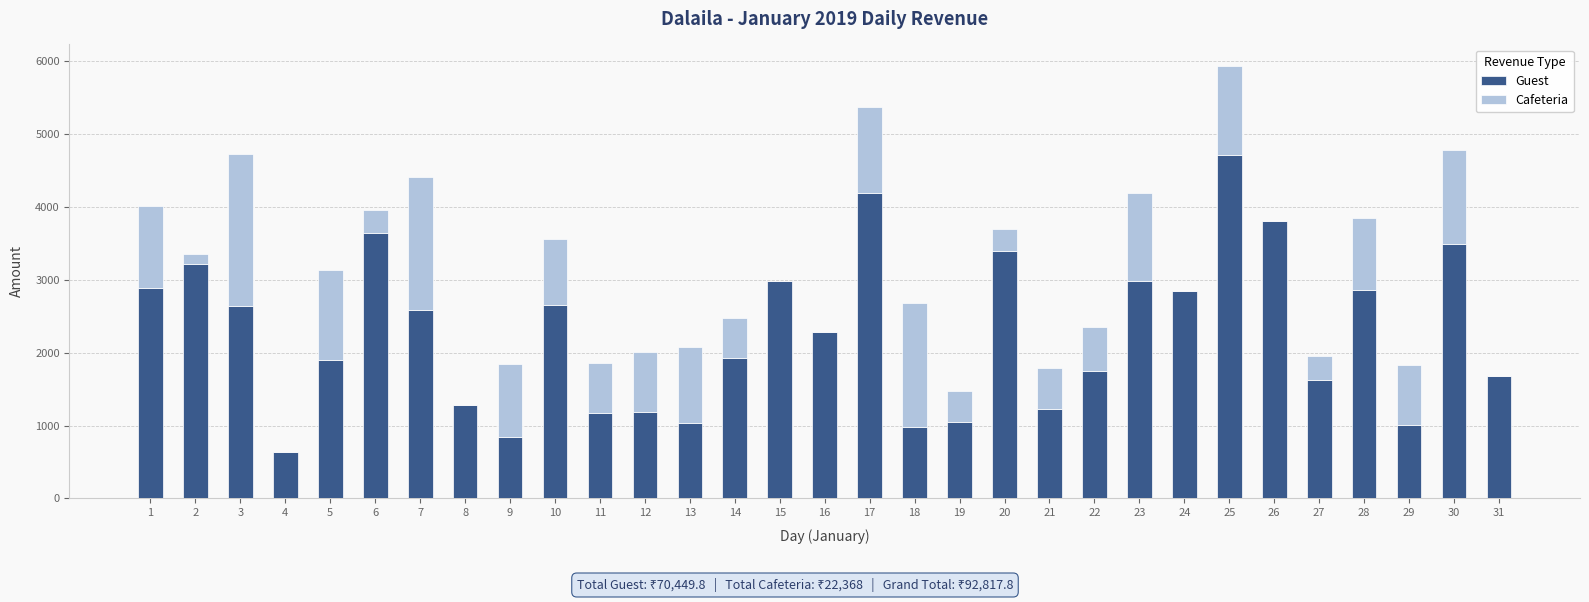

What is the total value across all series at 26?

3810.0